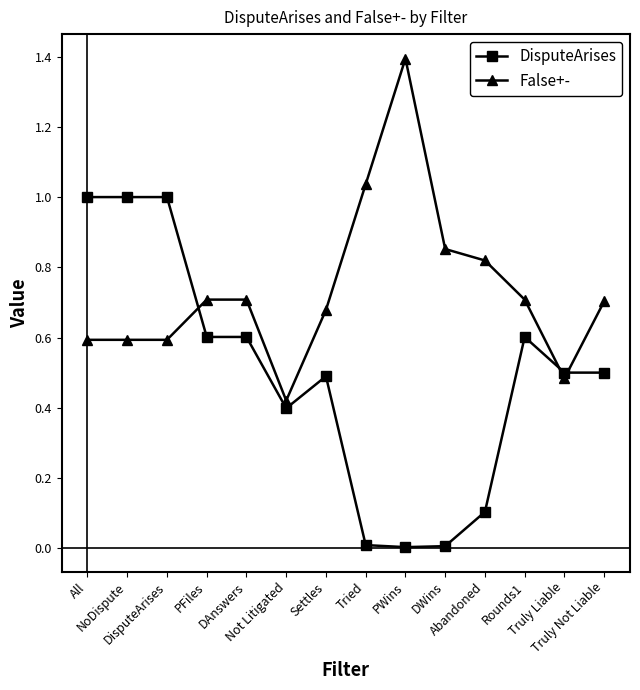

True or false: DisputeArises and False+- intersect in this chart.

True